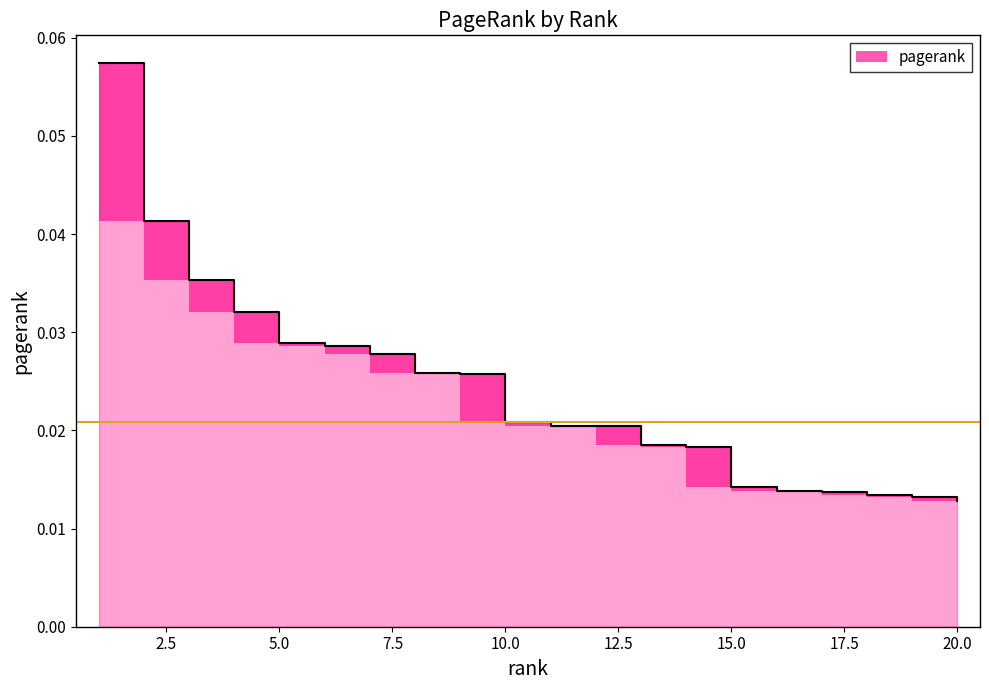

What is the greatest value displayed?

0.1